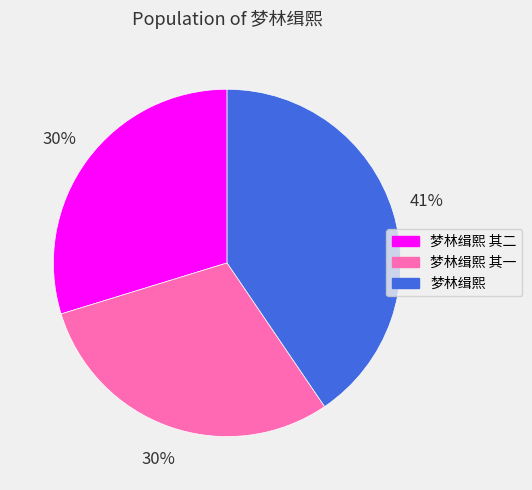

To the nearest percent, what is the average slice percentage?

33%